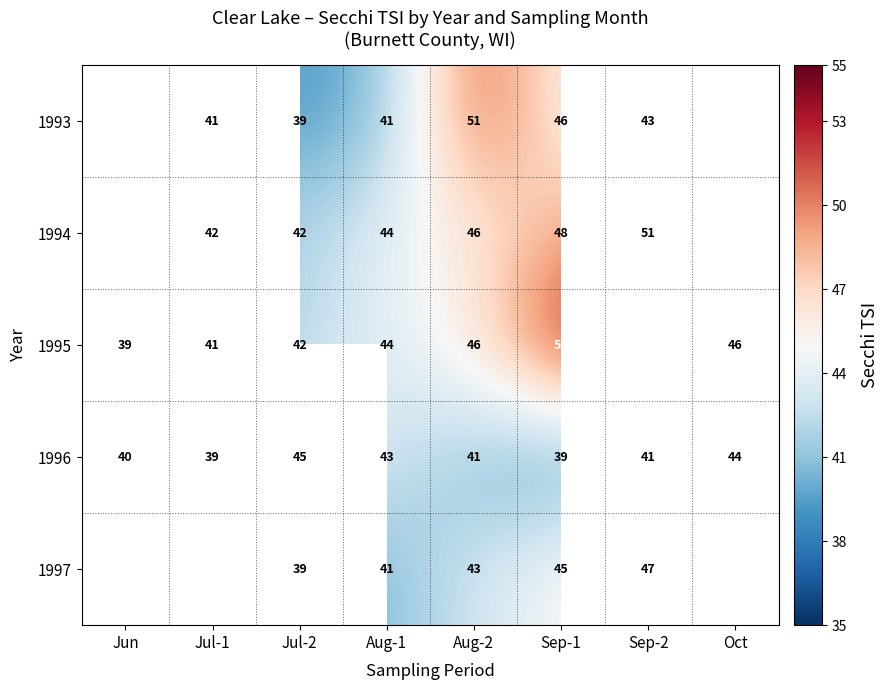

Is the value of 1995 at Sep-1 greater than the value of 1996 at Aug-2?

Yes